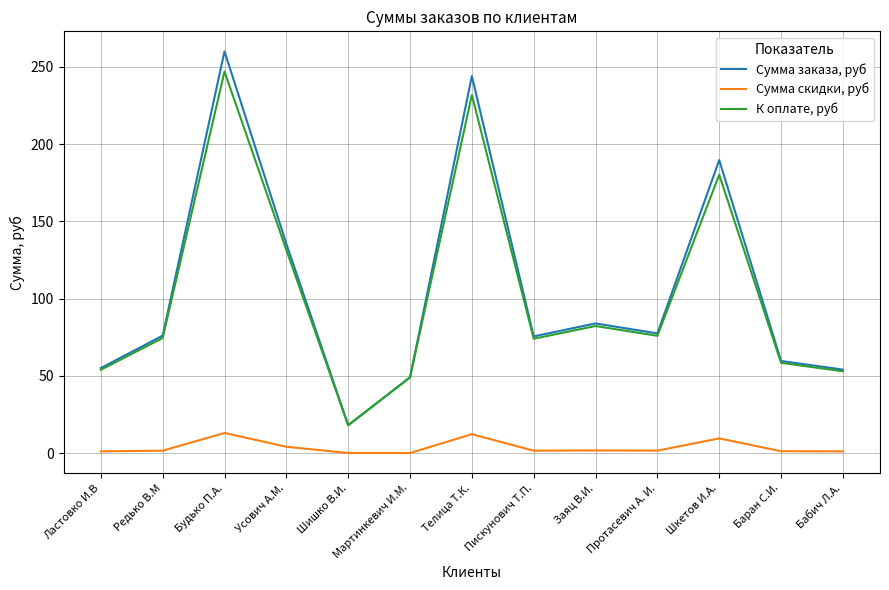

Which series has the largest range (max minus min)?

Сумма заказа, руб